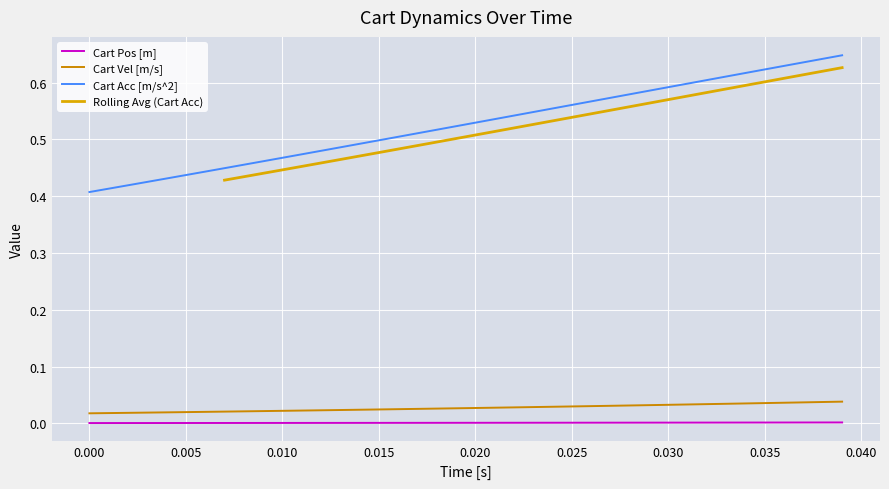

True or false: Cart Pos [m] and Cart Acc [m/s^2] intersect in this chart.

False